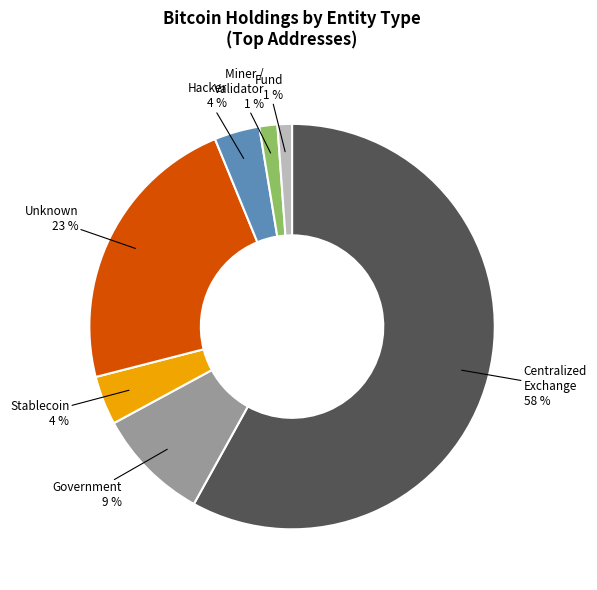

Is there a majority slice in this chart?

Yes